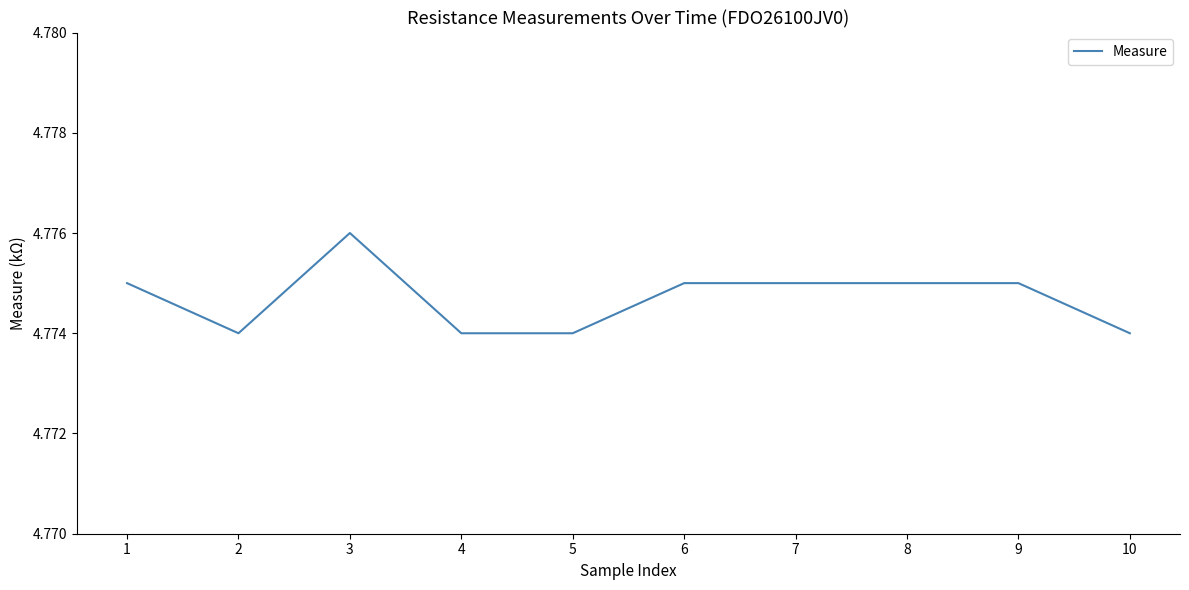

How many lines are shown in the chart?

1